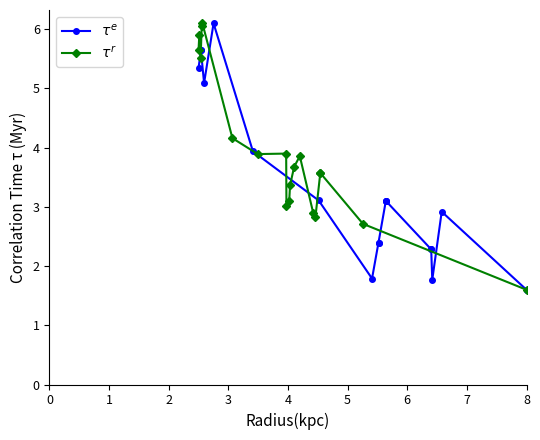

What is the sum of all $\tau^r$ values?

75.4